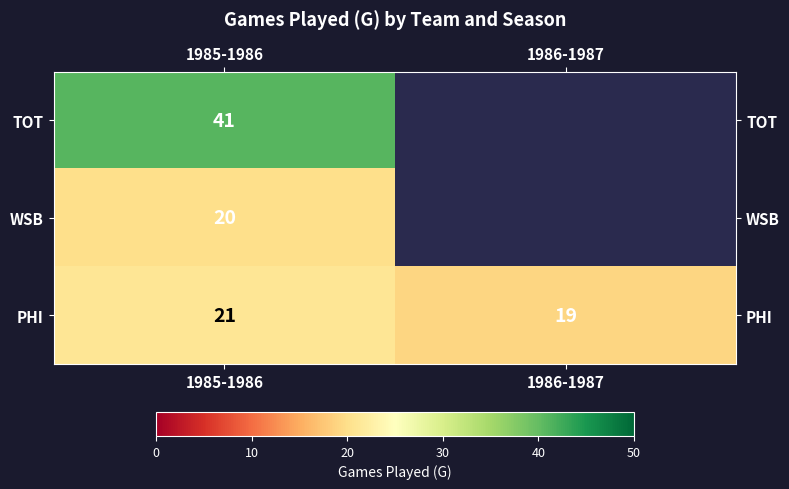

Which has a higher value, 1986-1987 or 1985-1986?

1985-1986